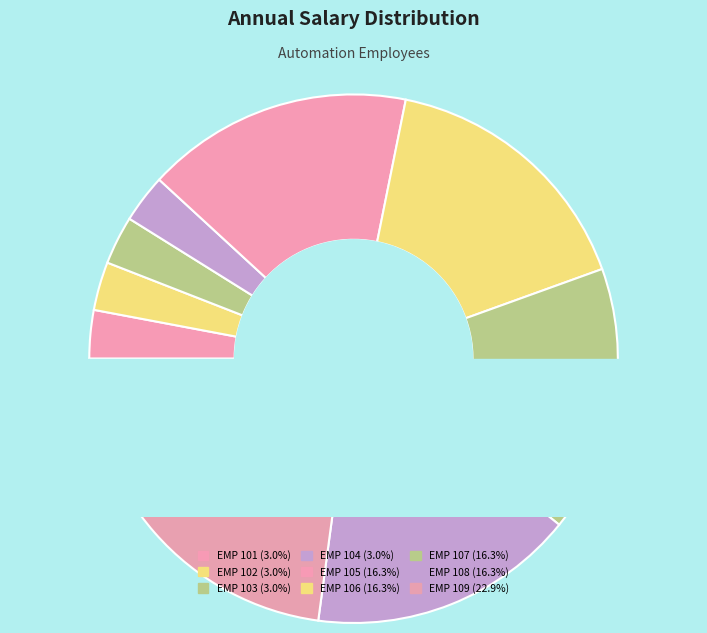

To the nearest percent, what is the difference between the EMP 105 and EMP 101 slice percentages?

13%